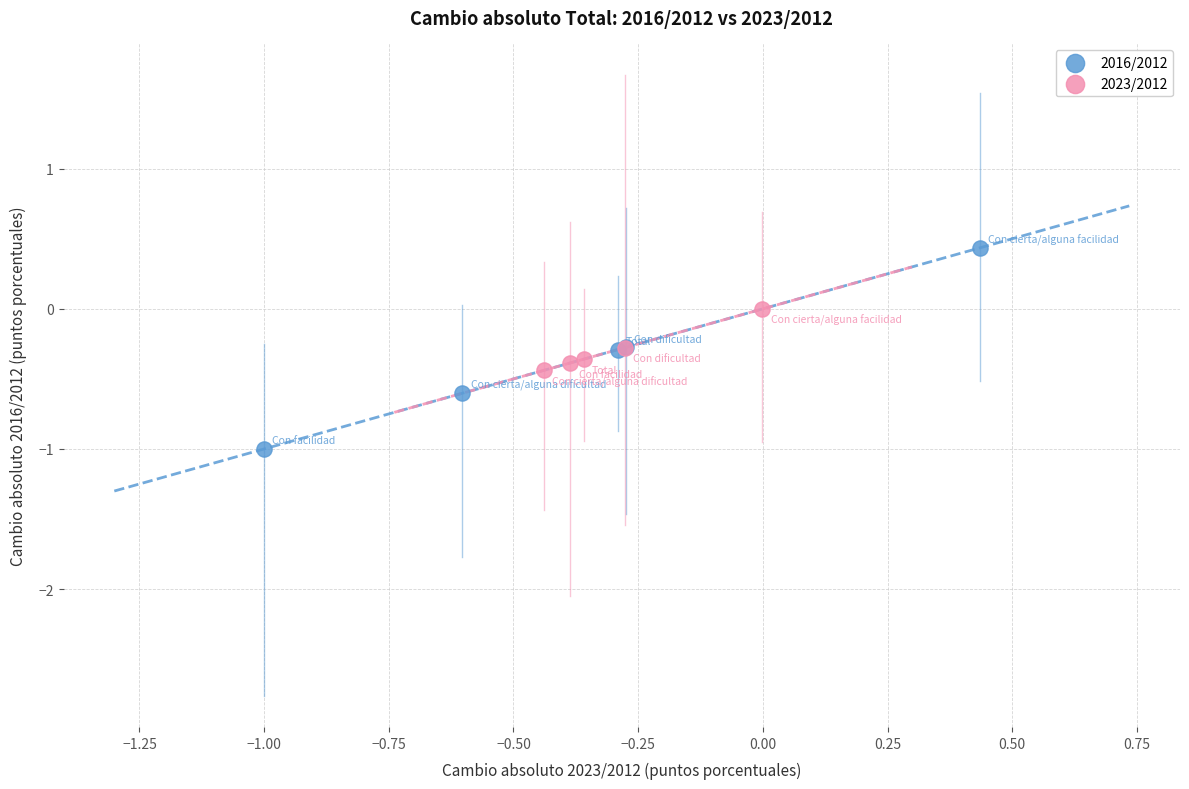

Which series contains the lowest Y value?

2016/2012